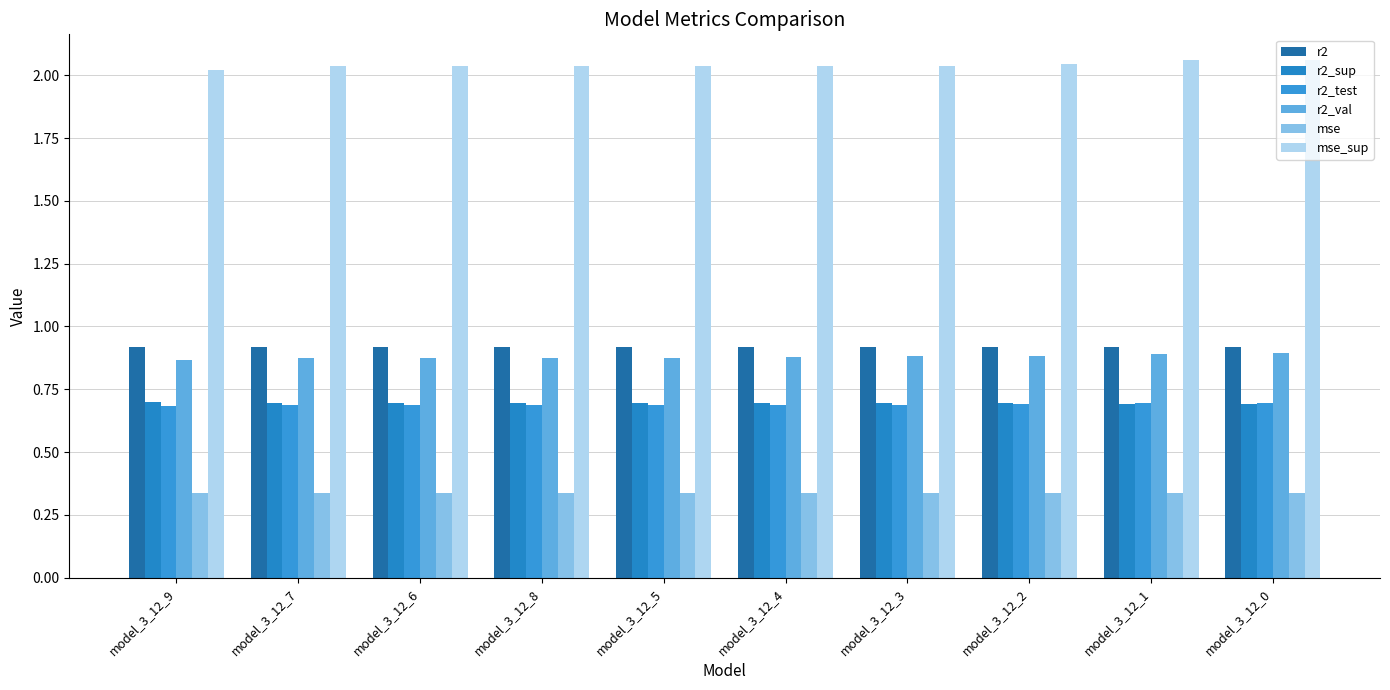

What is the label of the 9th bar from the right?

model_3_12_7